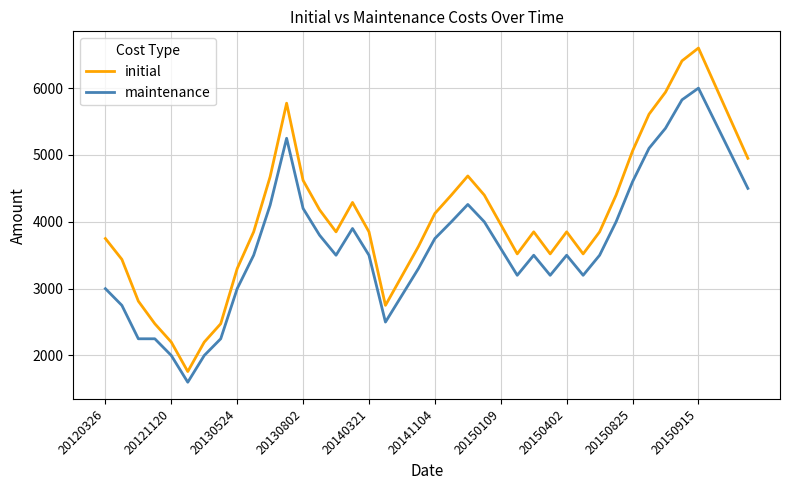

What are all the series names shown in the legend?

initial, maintenance